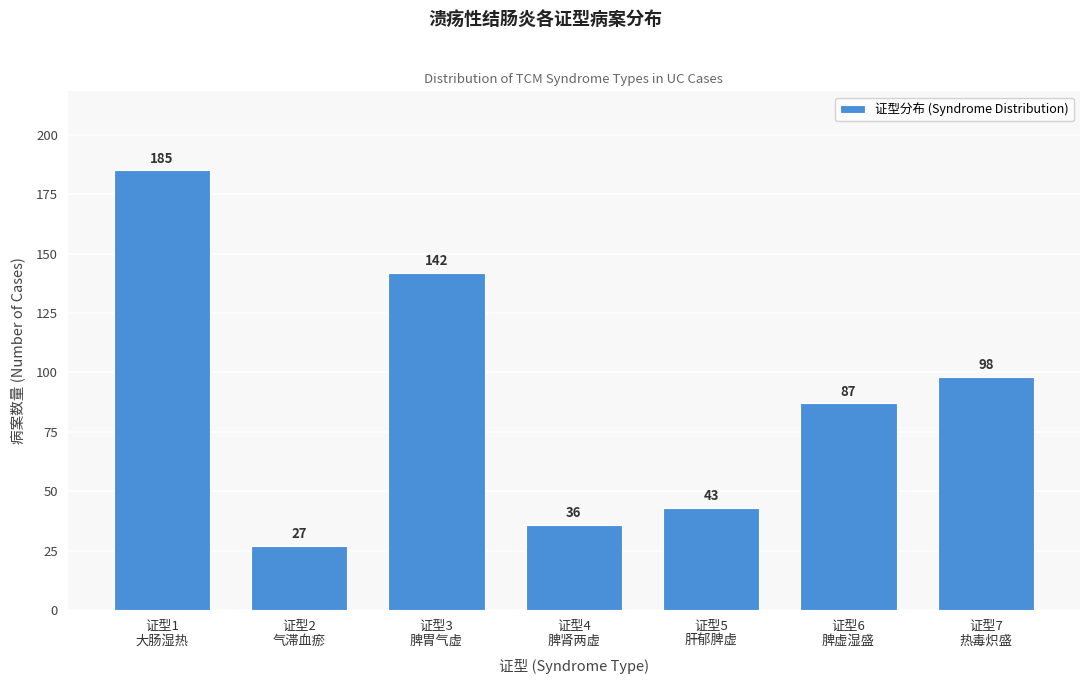

Reading left to right, what are all the values shown in this chart?

185	27	142	36	43	87	98